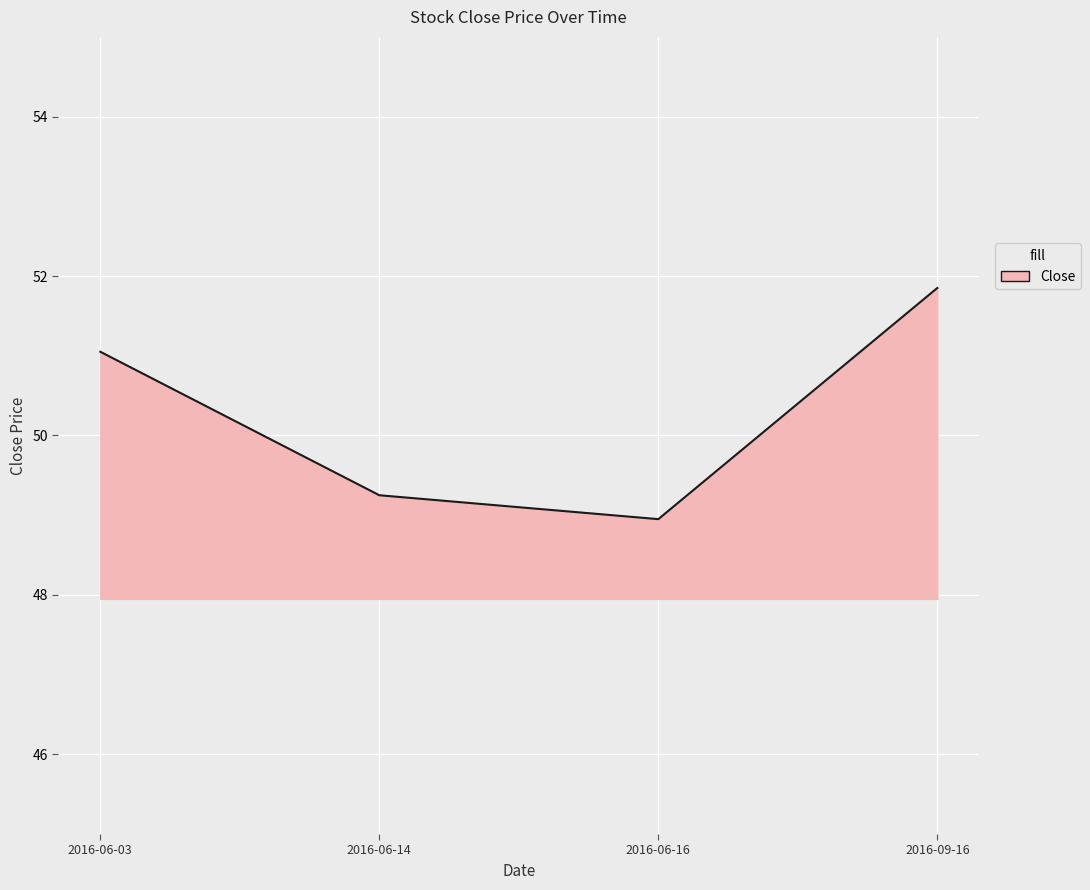

List the labels in order of value, smallest first.

2016-06-16, 2016-06-14, 2016-06-03, 2016-09-16